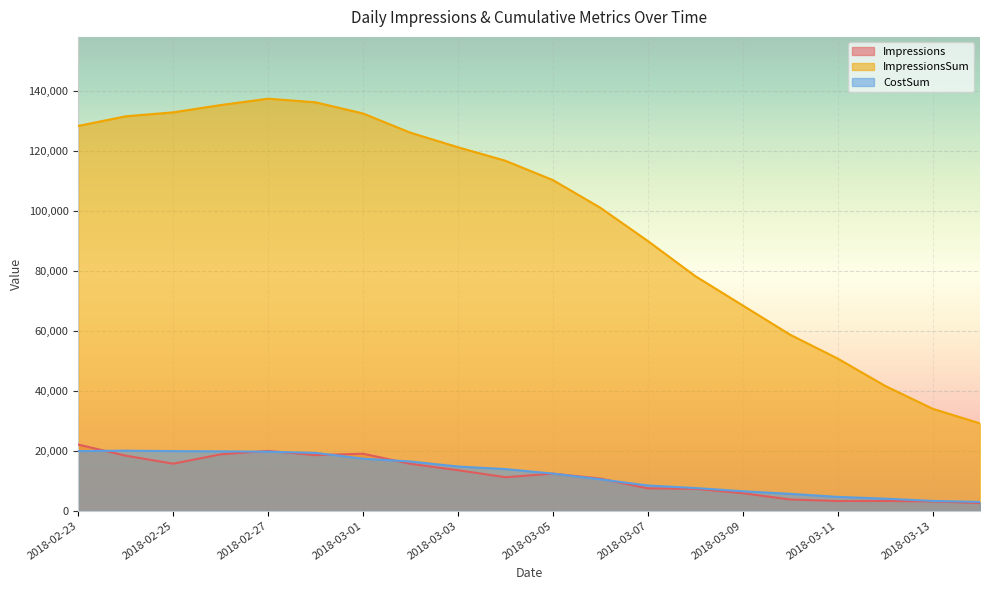

What is the average value of the ImpressionsSum series?

98108.1